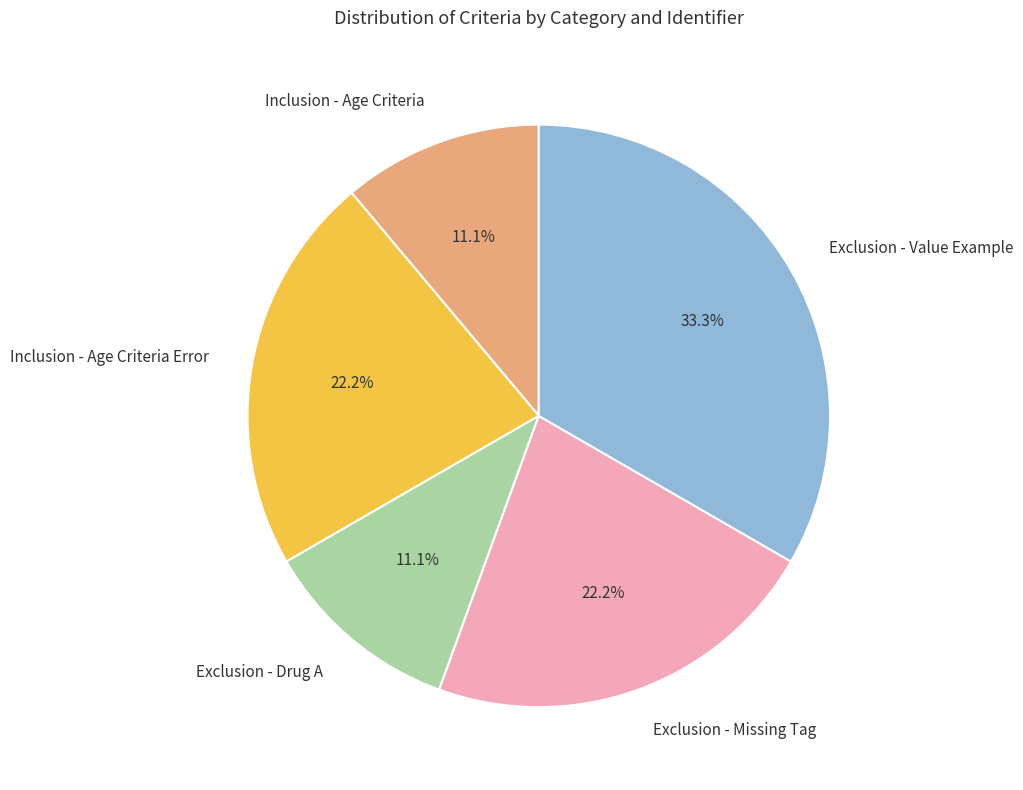

Does any single category account for the majority?

No